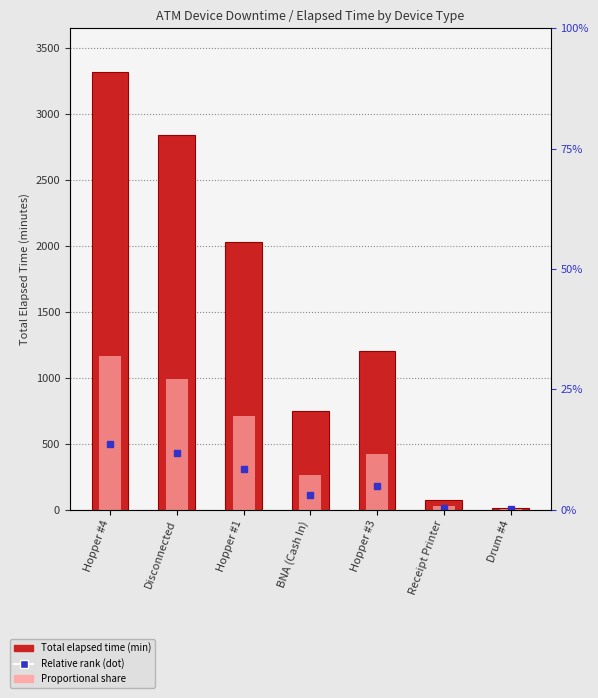

What is the total value across all series at Receipt Printer?

101.2